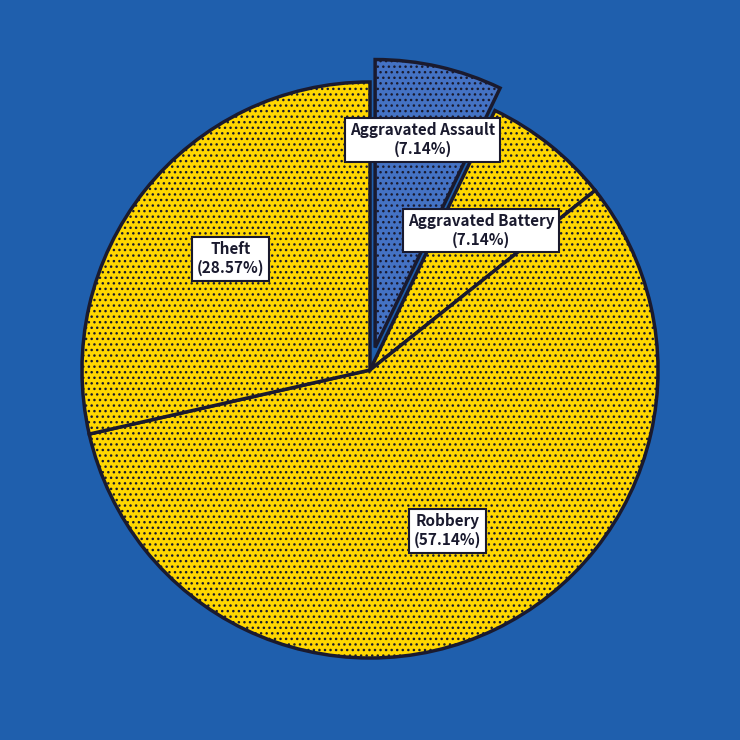

What portion of the pie excludes Aggravated Assault?

92.9%